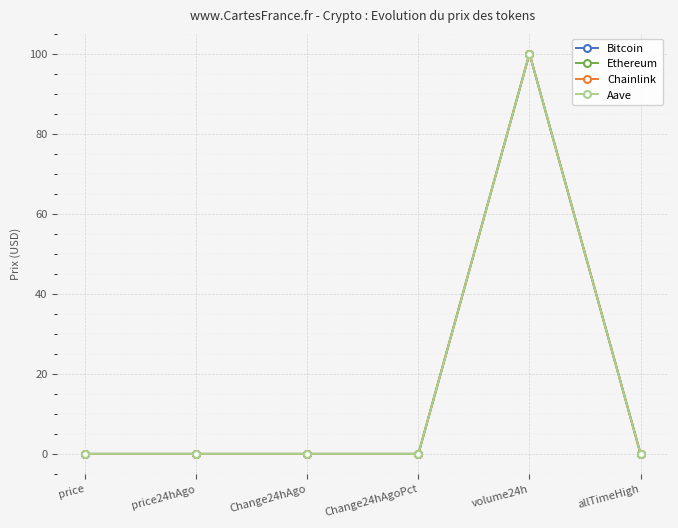

Which series changed the most between price24hAgo and volume24h?

Chainlink